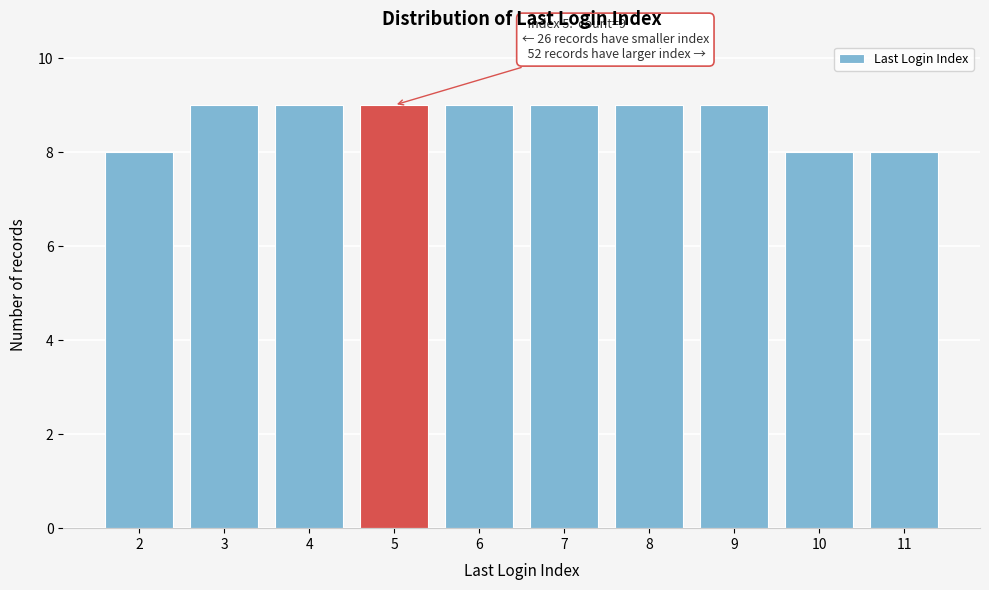

Reading left to right, transcribe all the data shown in this chart.

2=8	3=9	4=9	5=9	6=9	7=9	8=9	9=9	10=8	11=8